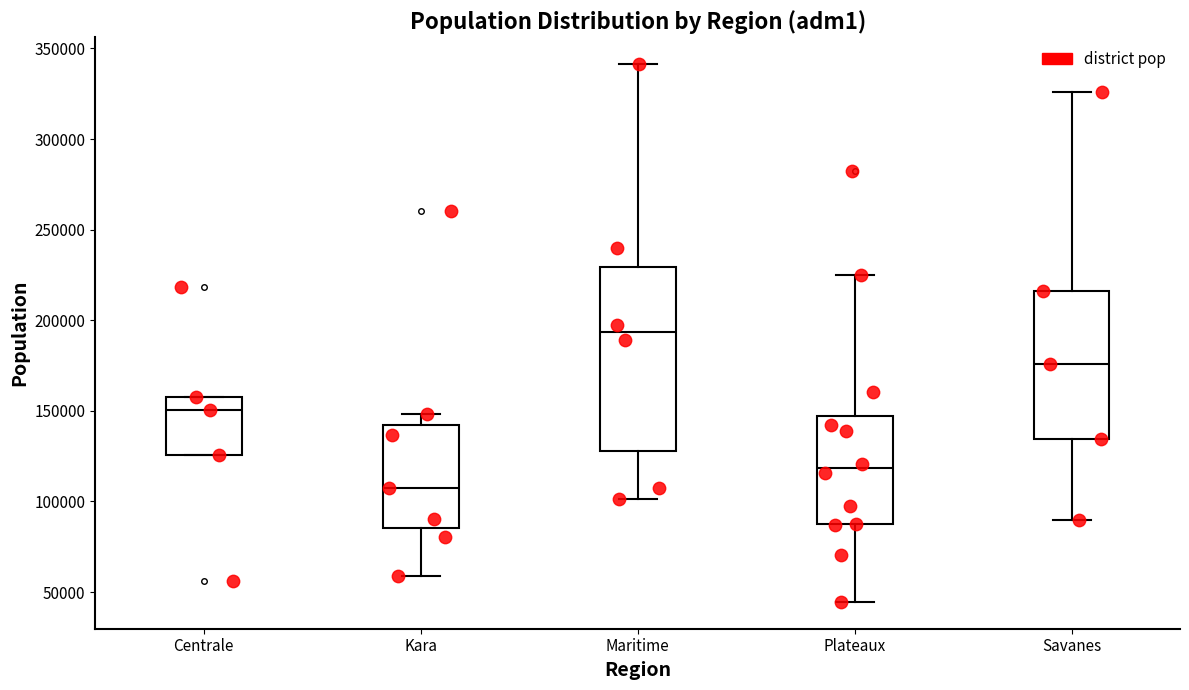

Which box's median line is the lowest?

Kara